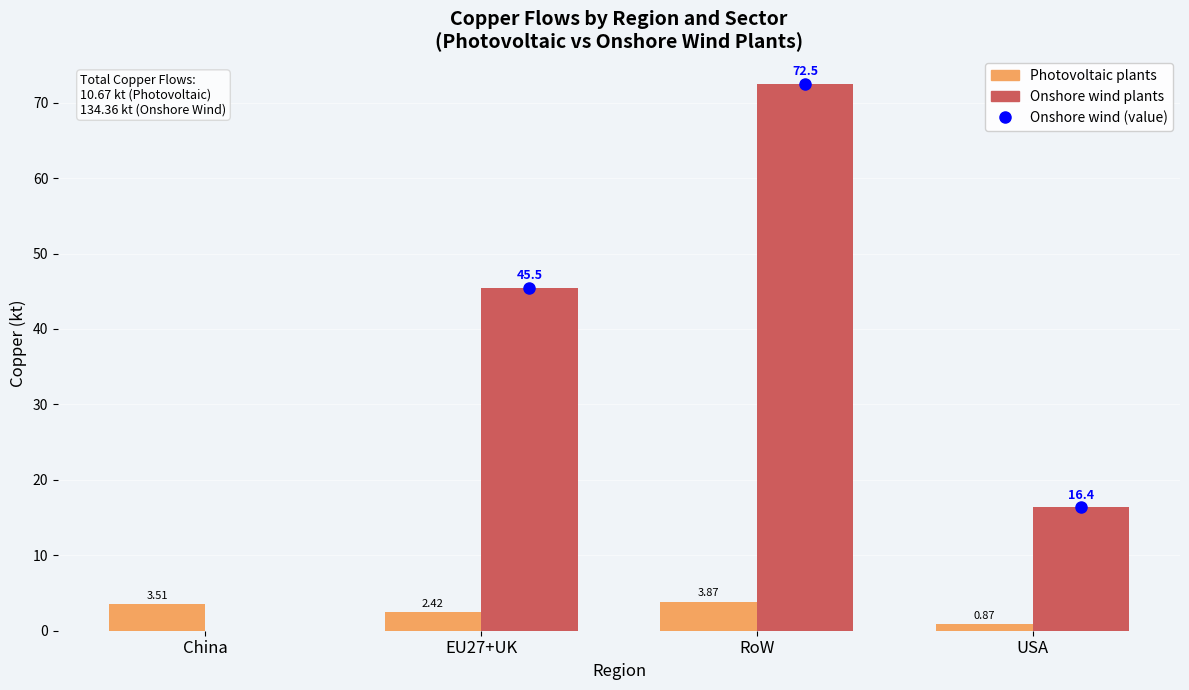

Which series changed the most between China and EU27+UK?

Onshore wind plants